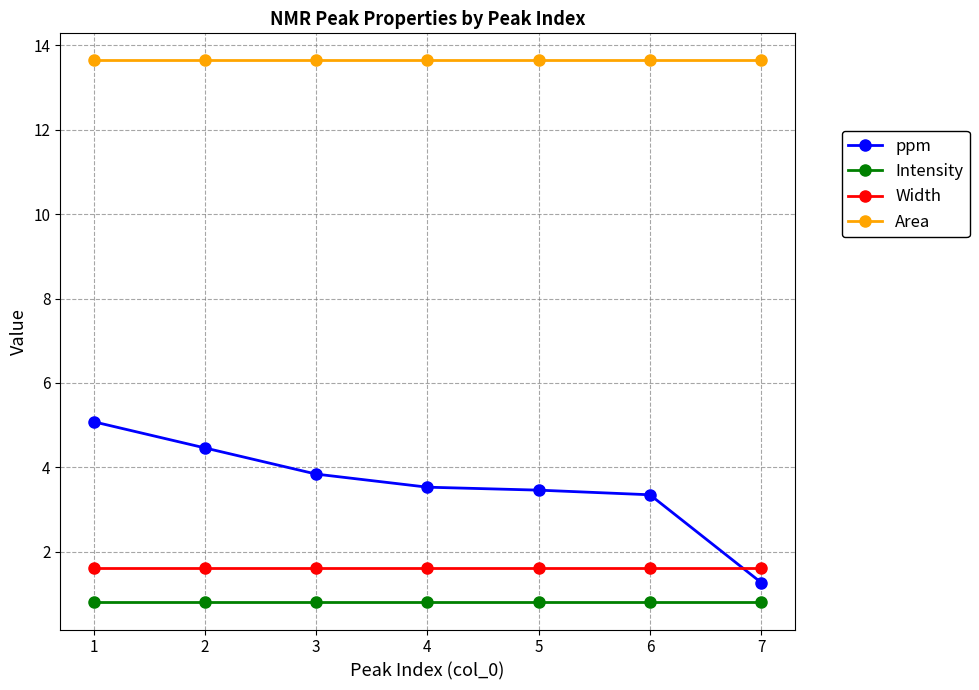

What is the difference between the highest and lowest values at 7?

12.8